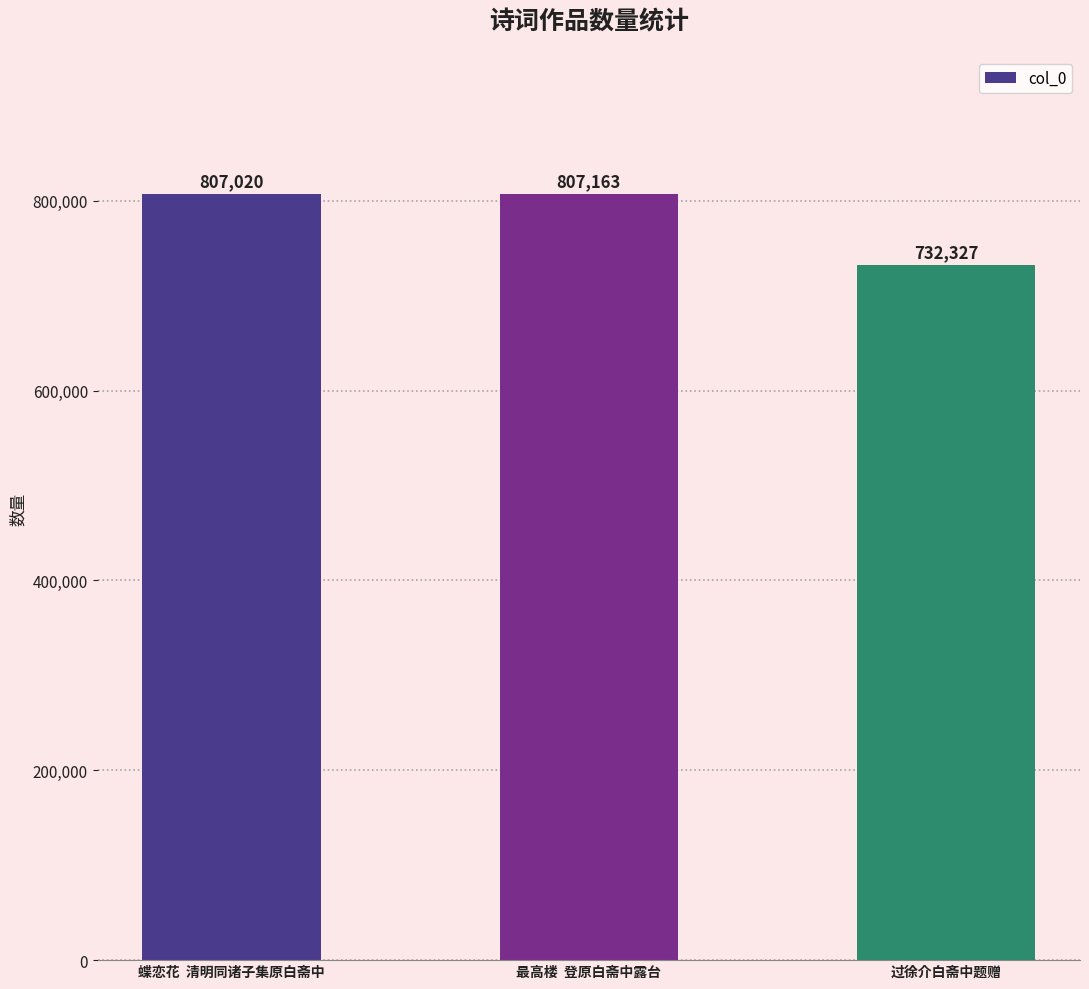

Which label corresponds to the largest value in the chart?

最高楼  登原白斋中露台